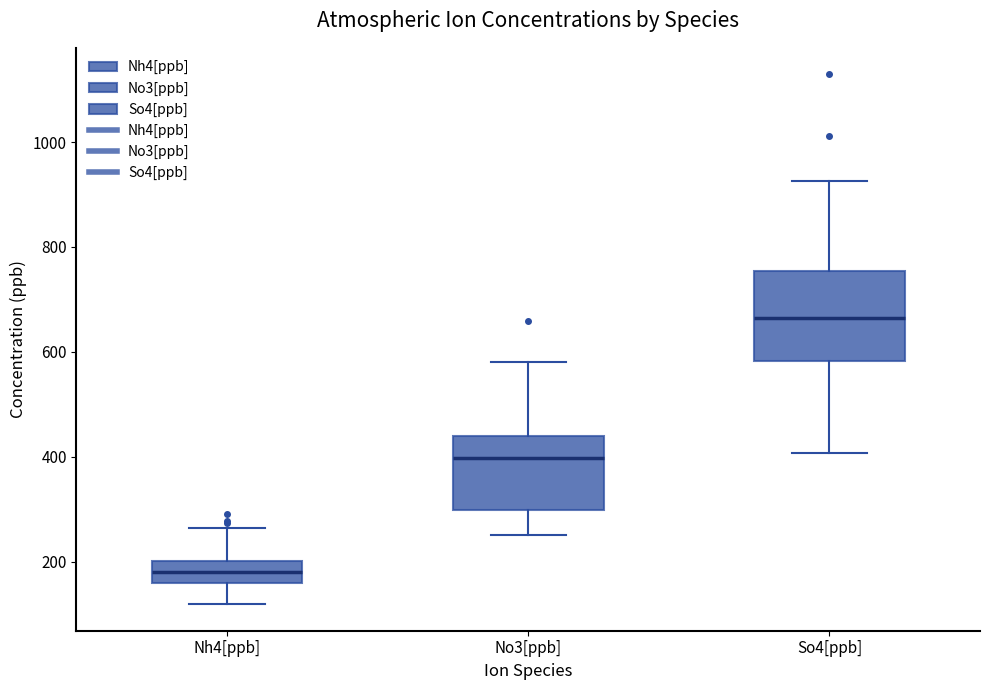

Reading left to right, read every box against the y-axis: the position of its median line, the range the box covers, and the ends of its whiskers. The values are not printed on the chart, so give them approximately, as read against the axis.

Nh4[ppb]: median 180, box 160 to 200, whiskers 120 to 260
No3[ppb]: median 400, box 300 to 440, whiskers 260 to 580
So4[ppb]: median 660, box 580 to 760, whiskers 400 to 920